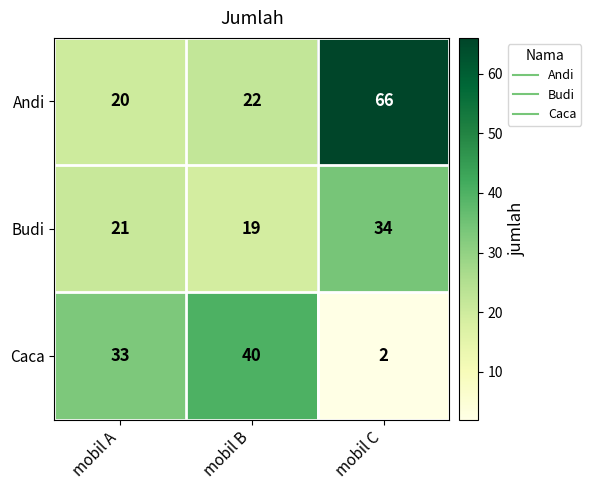

At which category does the chart reach its peak across all series?

mobil C